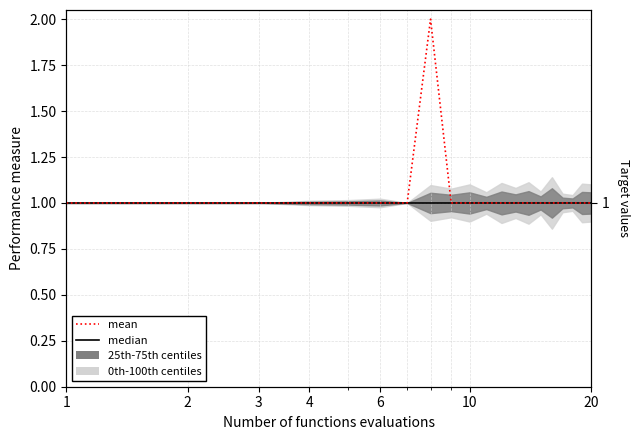

Is the value of median at 20 greater than the value of mean at 10?

No